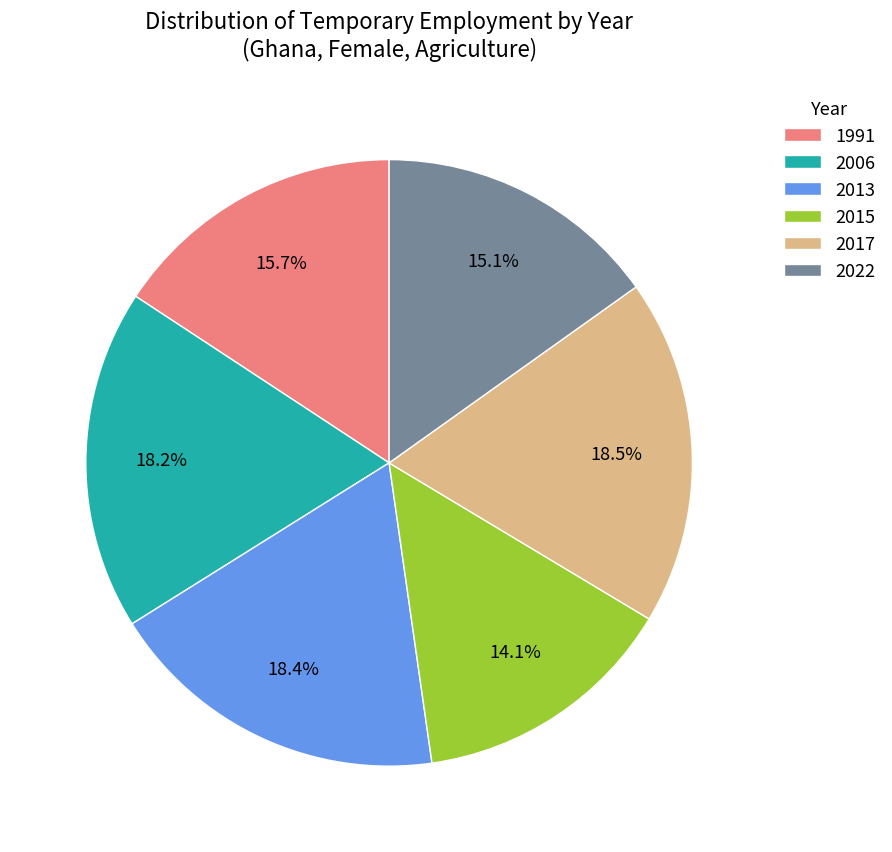

To the nearest percent, what is the average slice percentage?

17%